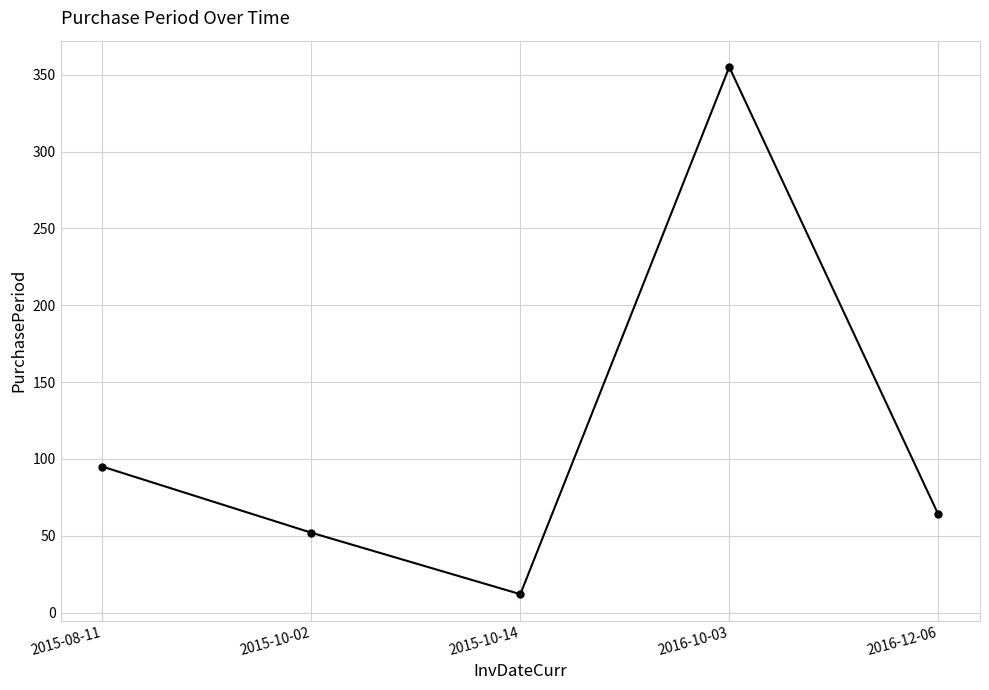

What is the ratio of the value at 2016-12-06 to the value at 2016-10-03?

0.2